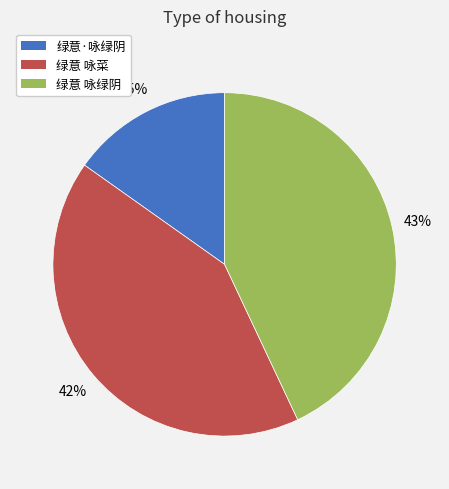

Is the sum of 绿意 咏绿阴 and 绿意 咏菜 greater than half?

Yes